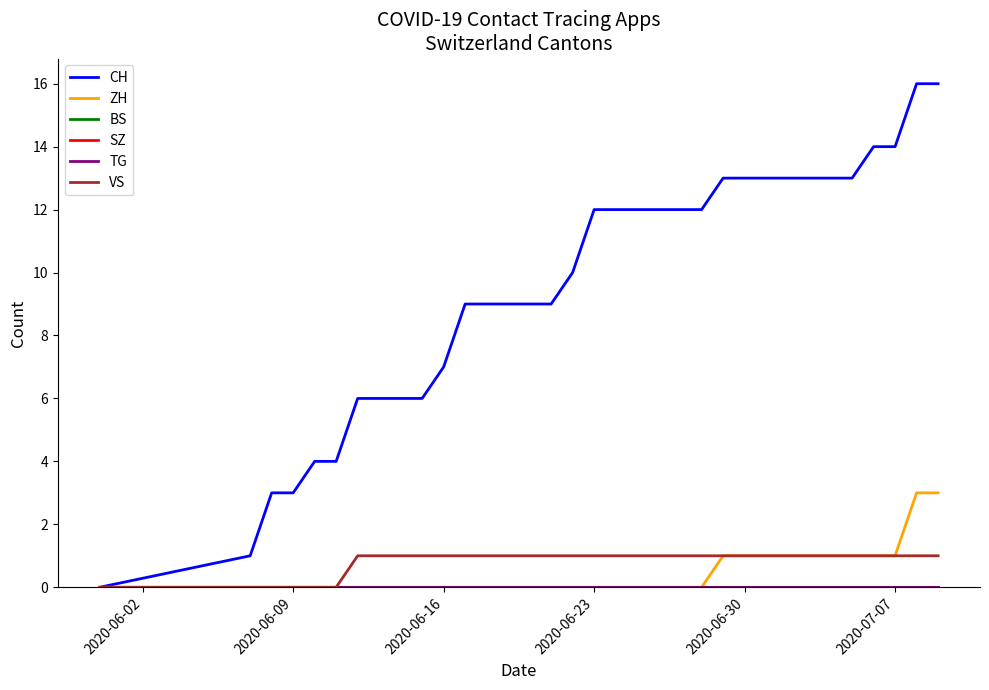

How many lines are shown in the chart?

6